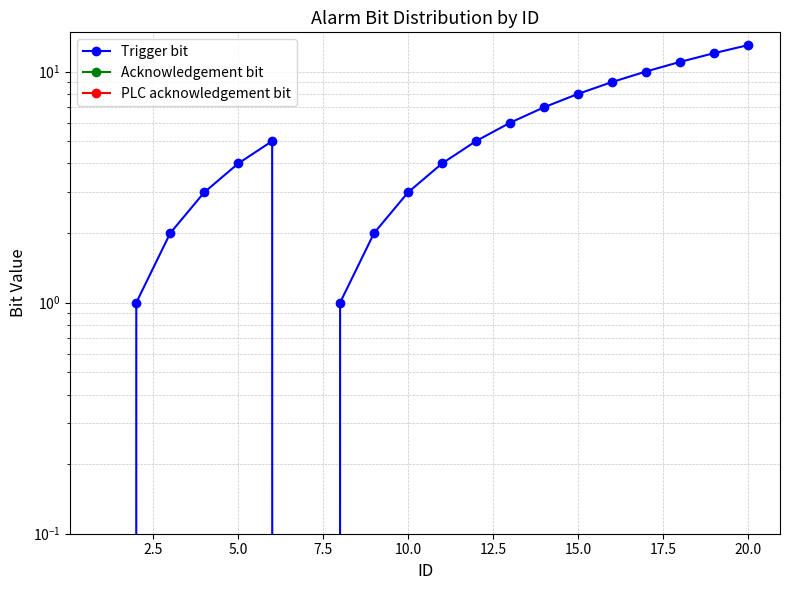

True or false: PLC acknowledgement bit and Trigger bit cross at least once.

False